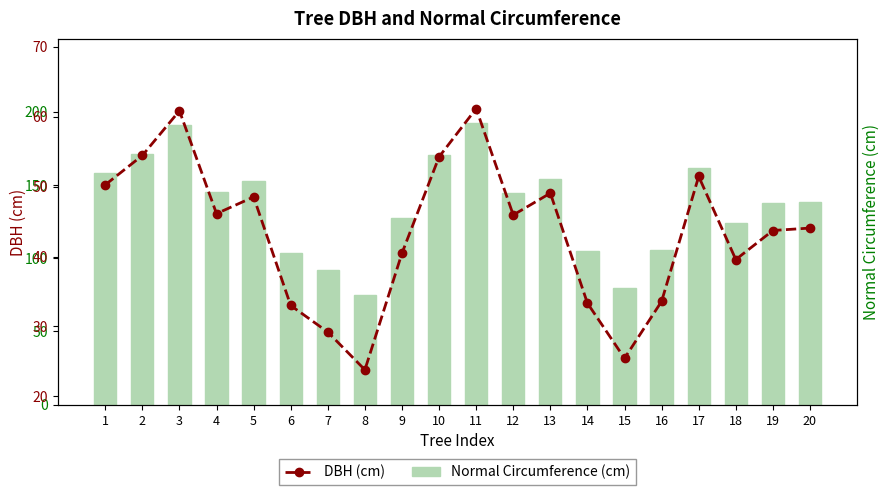

What is the spread (max minus min) of values at 3?

130.3